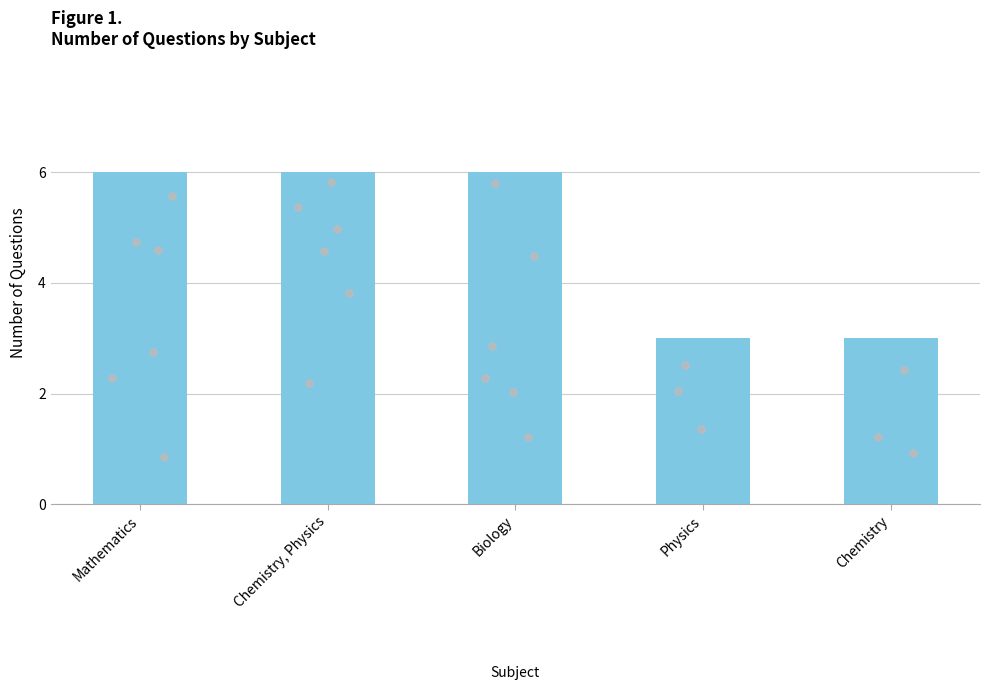

What is the change in value from Chemistry, Physics to Chemistry?

-3